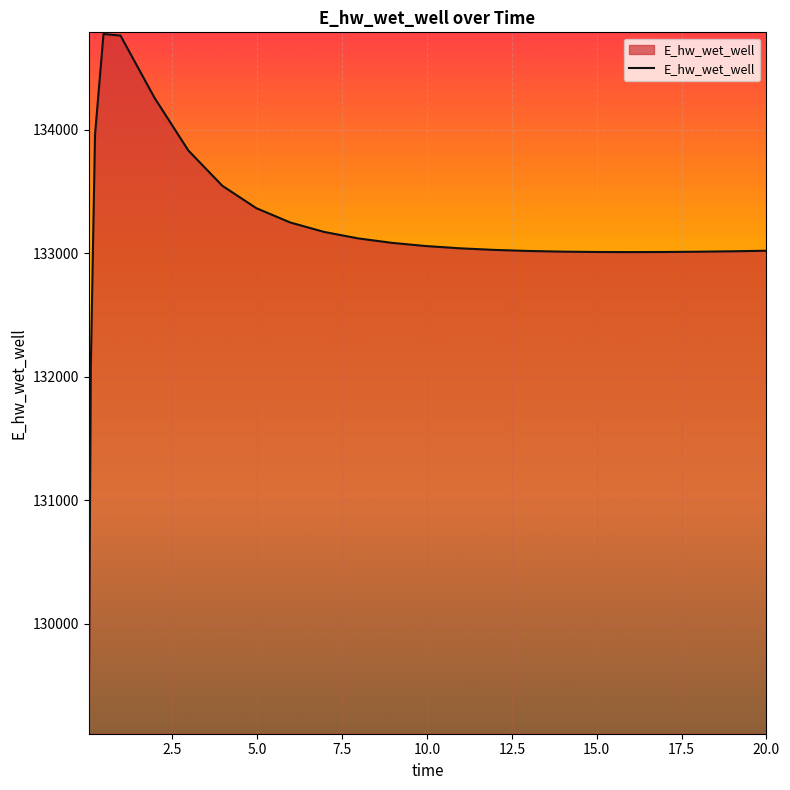

What is the difference between the maximum and minimum values?

5649.8